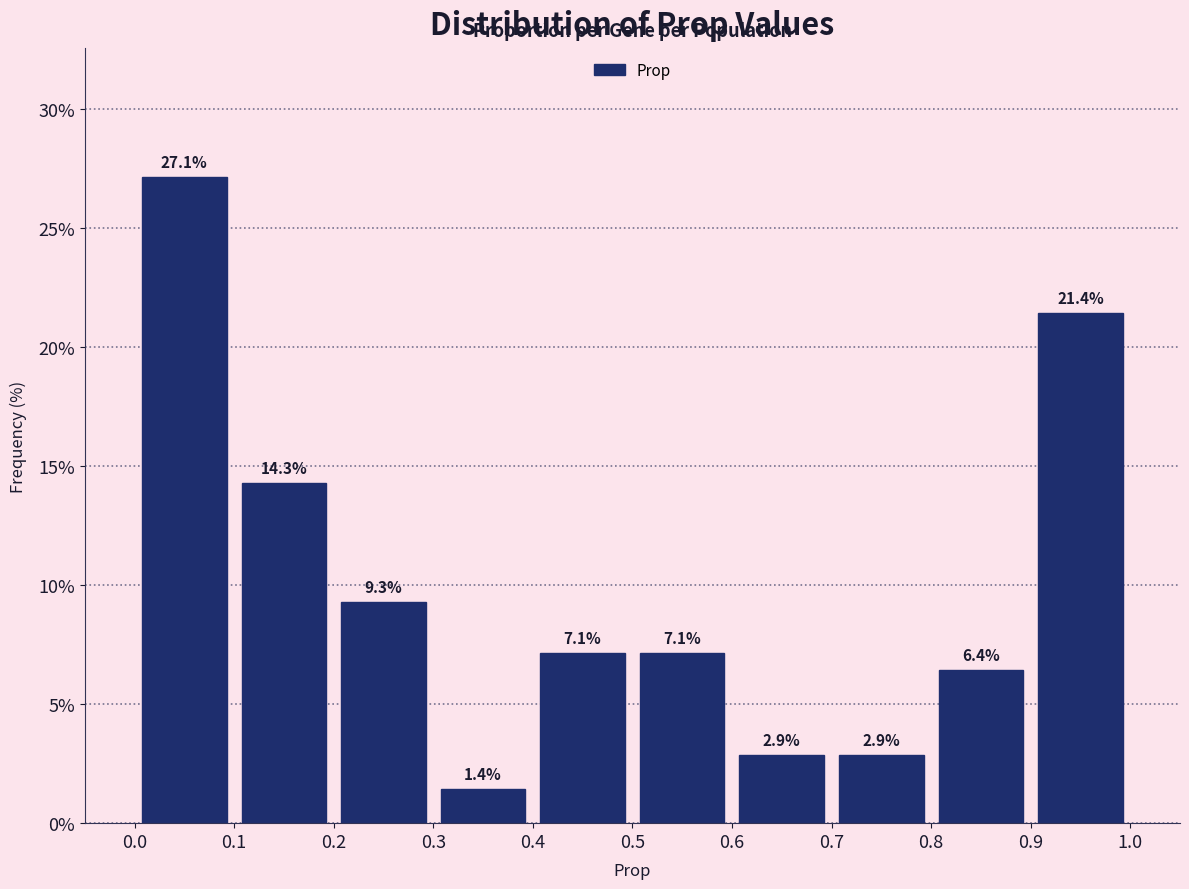

Reading left to right, transcribe this chart: for each bar, give the range it covers on the x-axis and its height.

0.0 to 0.1: 27.1
0.1 to 0.2: 14.3
0.2 to 0.3: 9.3
0.3 to 0.4: 1.4
0.4 to 0.5: 7.1
0.5 to 0.6: 7.1
0.6 to 0.7: 2.9
0.7 to 0.8: 2.9
0.8 to 0.9: 6.4
0.9 to 1.0: 21.4